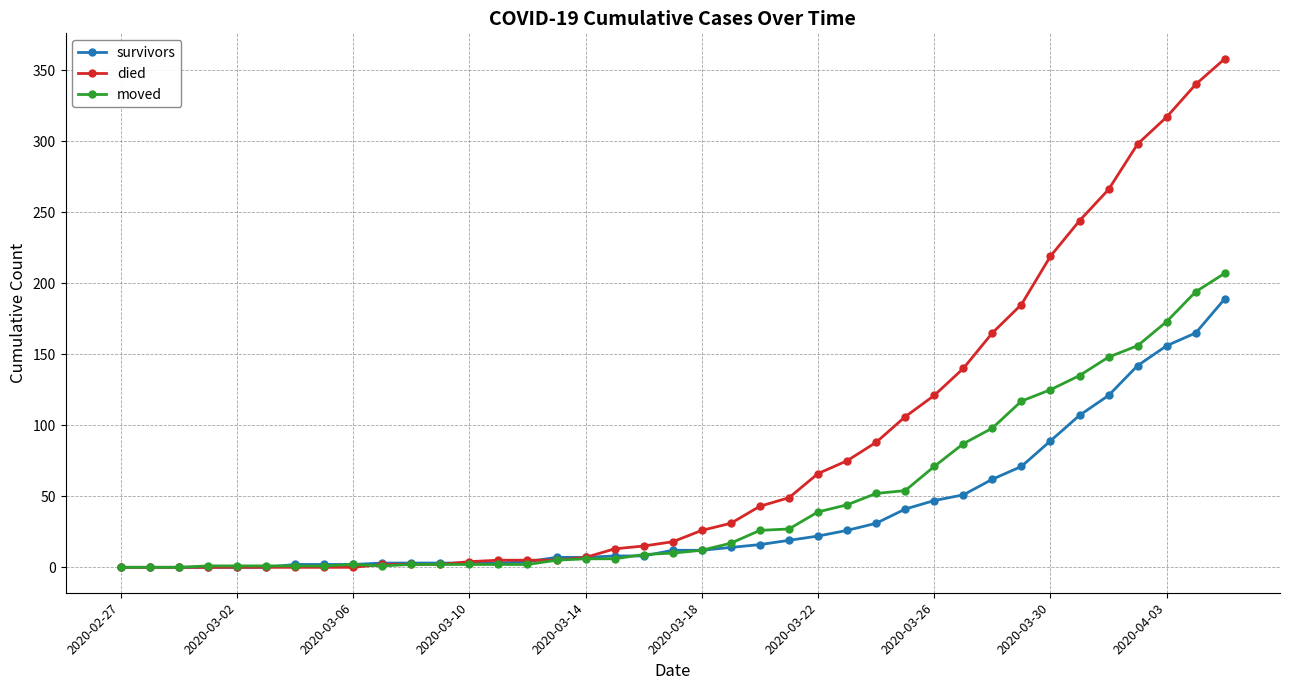

What is the maximum value shown in the chart?

358